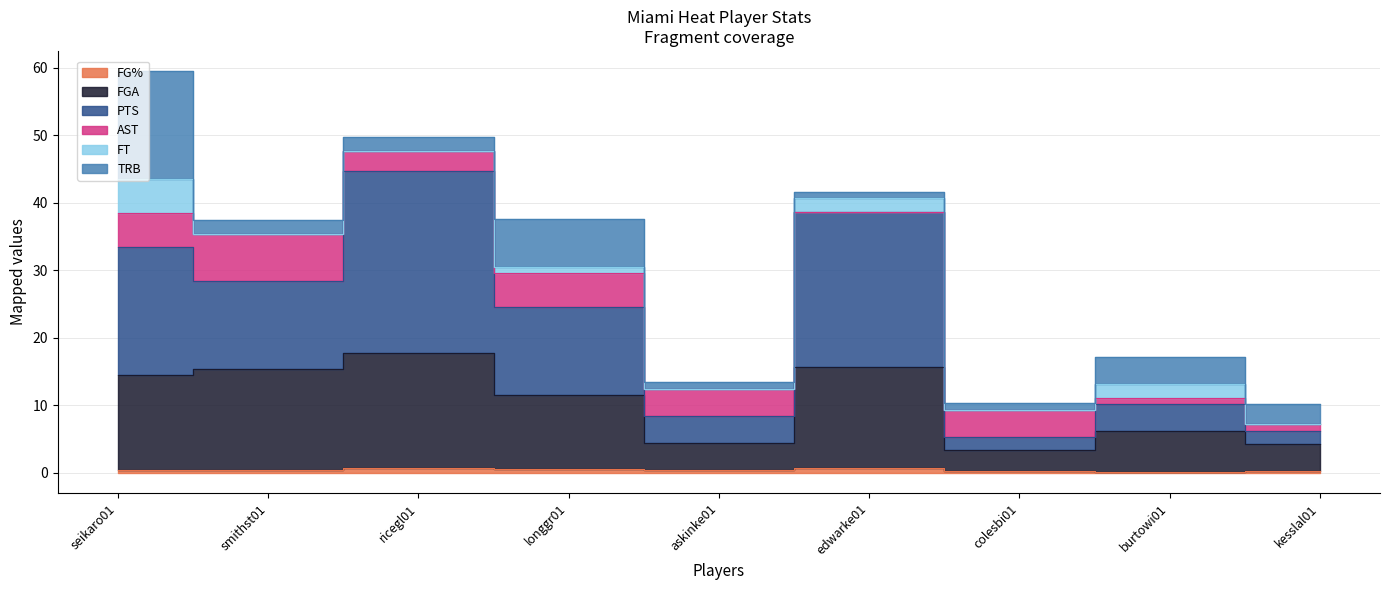

Which category has the lowest value in the PTS series?

colesbi01